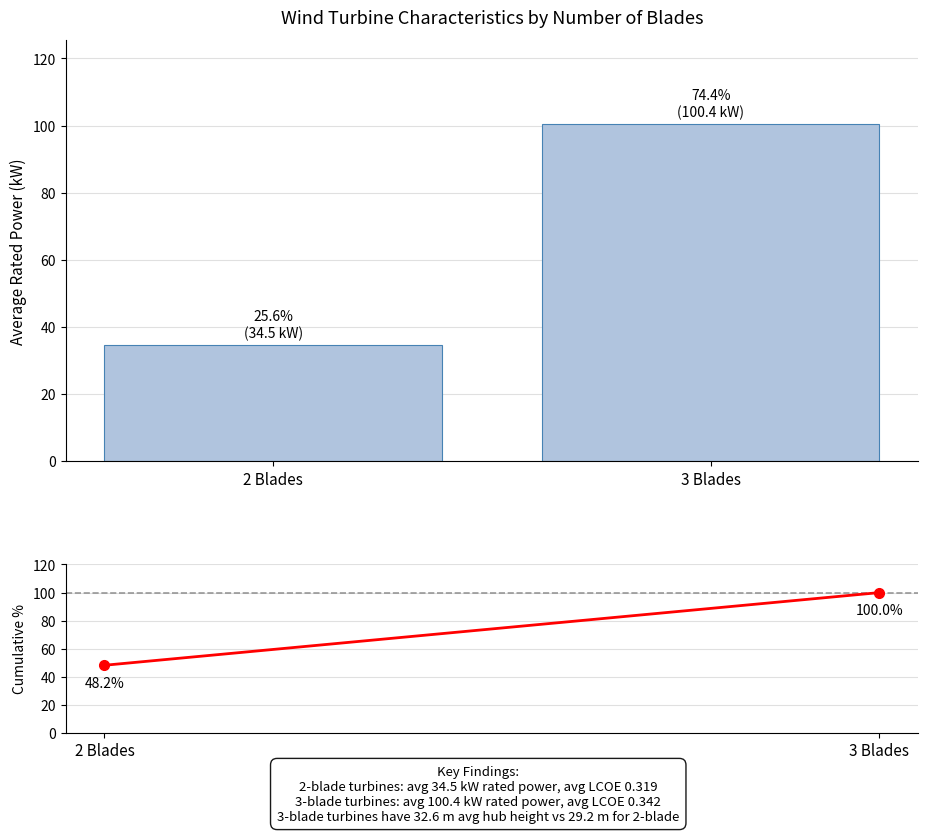

The value at 3 Blades is 100.4. True or false?

True